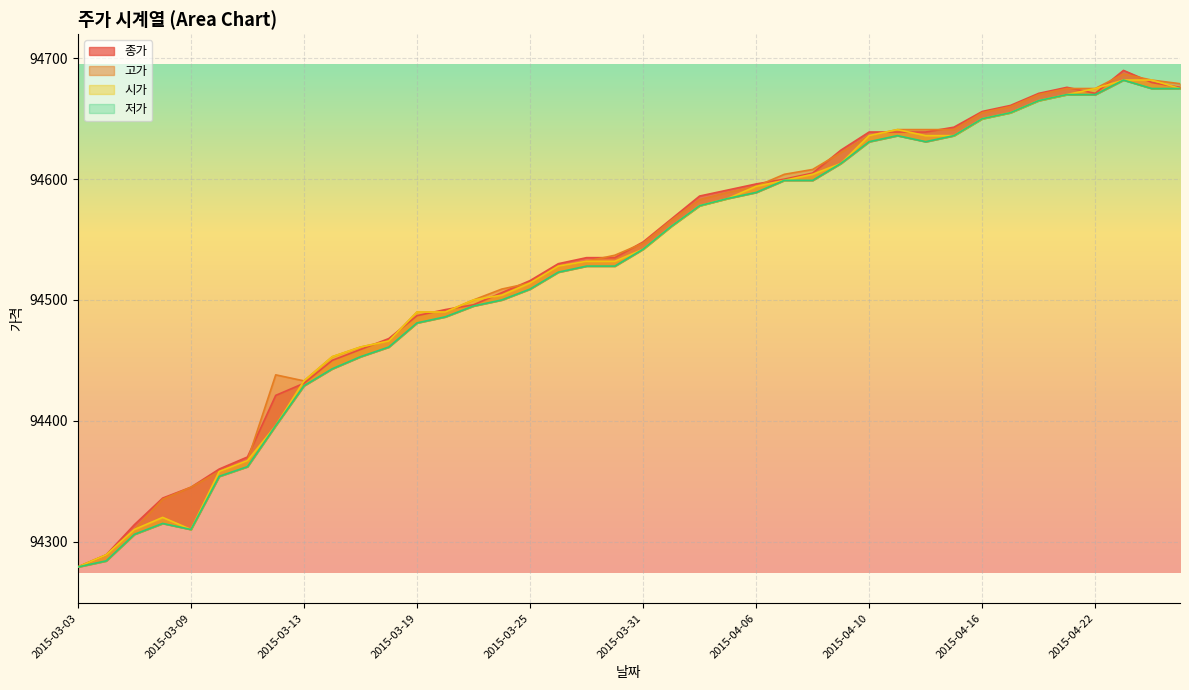

How many lines are shown in the chart?

4